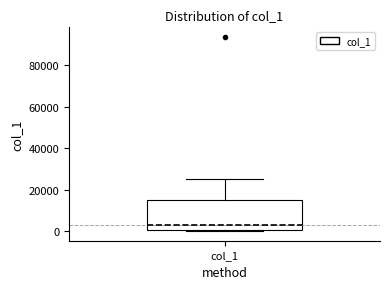

Read this box plot against the y-axis: the position of the median line, the range covered by the box, and the ends of both whiskers. The values are not printed on the chart, so give them approximately, as read against the axis.

median 4000, box 0 to 16000, whiskers 0 to 26000